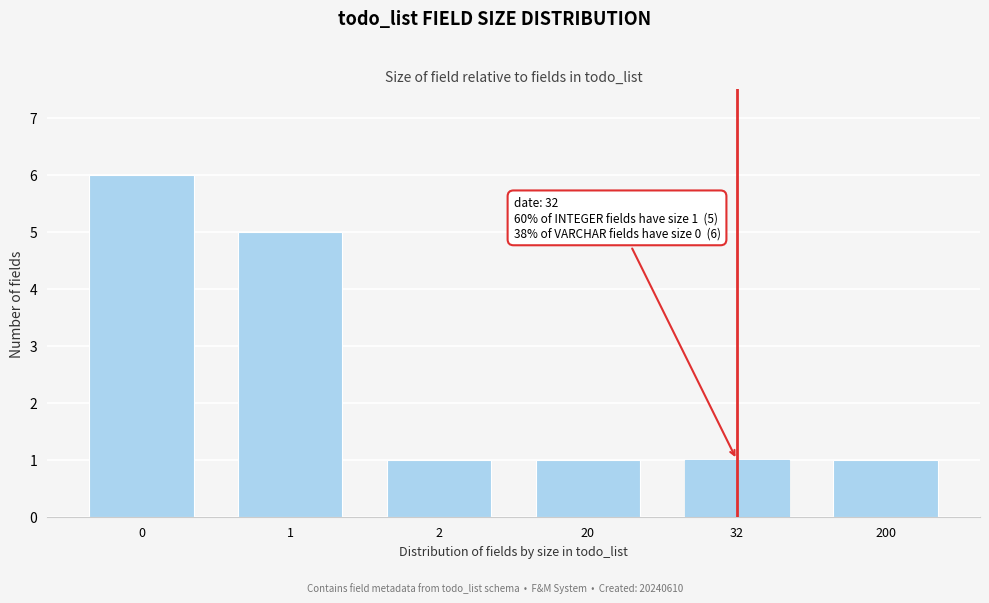

Reading left to right, what are all the values shown in this chart?

0=6	1=5	2=1	20=1	32=1	200=1